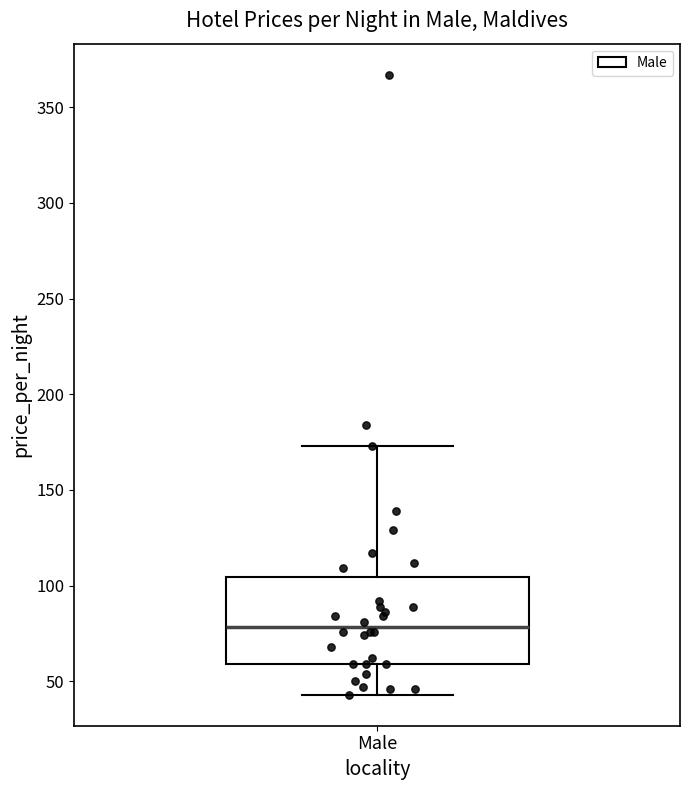

Where is the upper edge of the box for Male on the y-axis? The values are not printed on the chart, so give them approximately, as read against the axis.

105